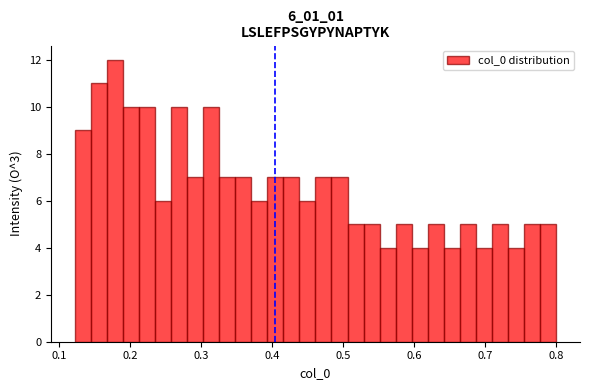

Read against the x-axis, roughly where is the centre of the tallest bar?

0.18